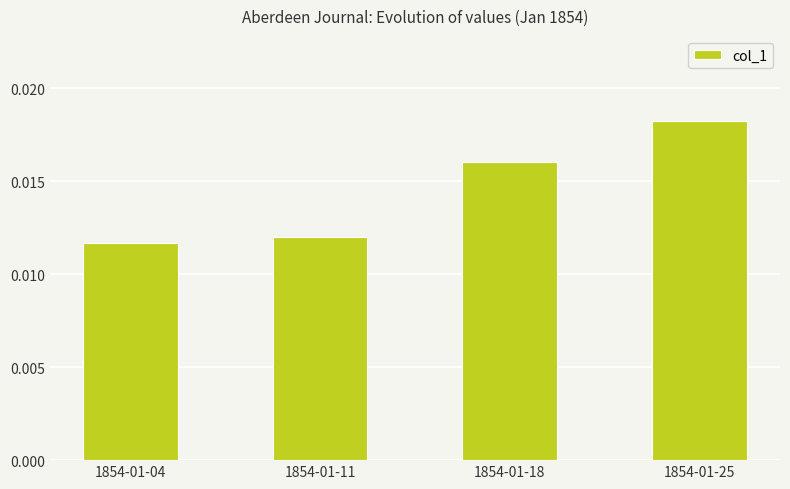

At which category does the chart reach its peak across all series?

1854-01-25